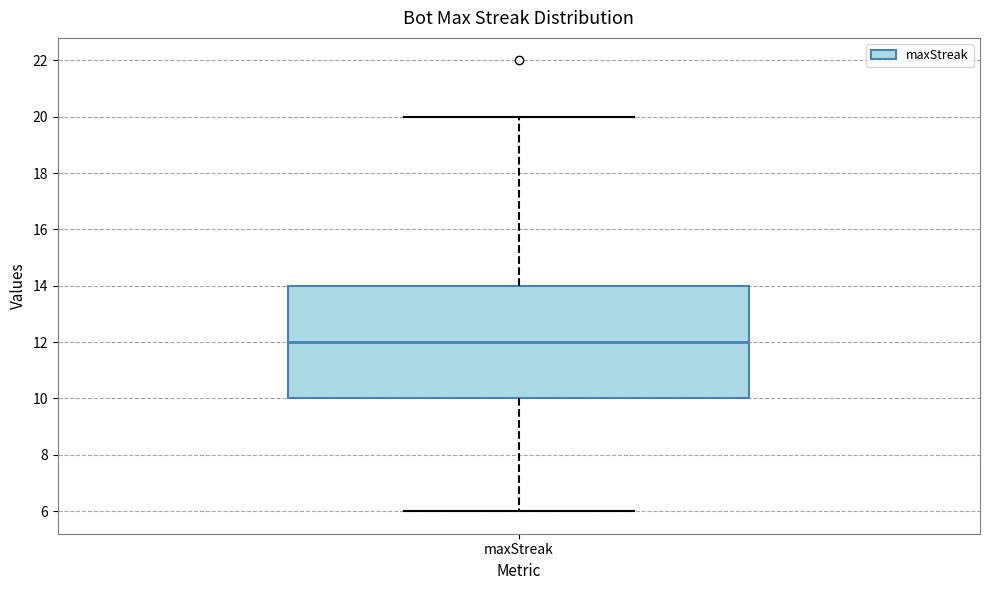

Transcribe this box plot: give where the median line is, the range the box spans, and where the two whiskers end, as read against the y-axis. The values are not printed on the chart, so give them approximately, as read against the axis.

median 12, box 10 to 14, whiskers 6 to 20